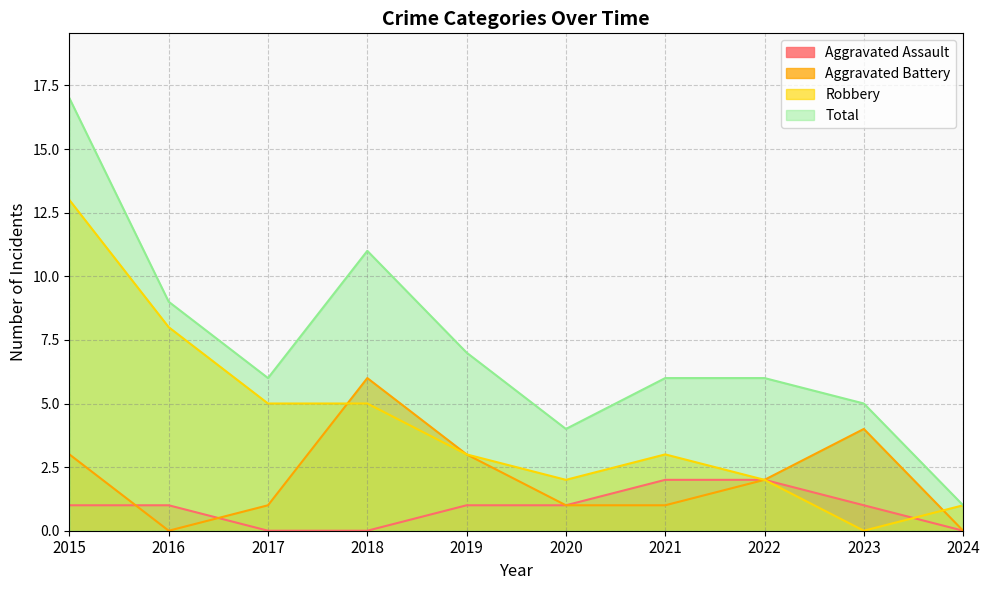

What are all the series names shown in the legend?

Aggravated Assault, Aggravated Battery, Robbery, Total